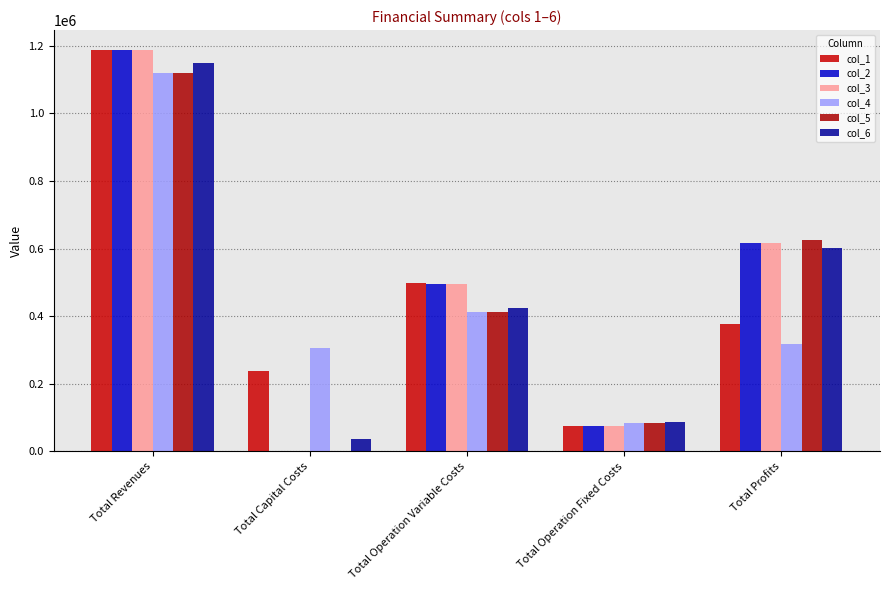

Count the number of categories in the chart.

5